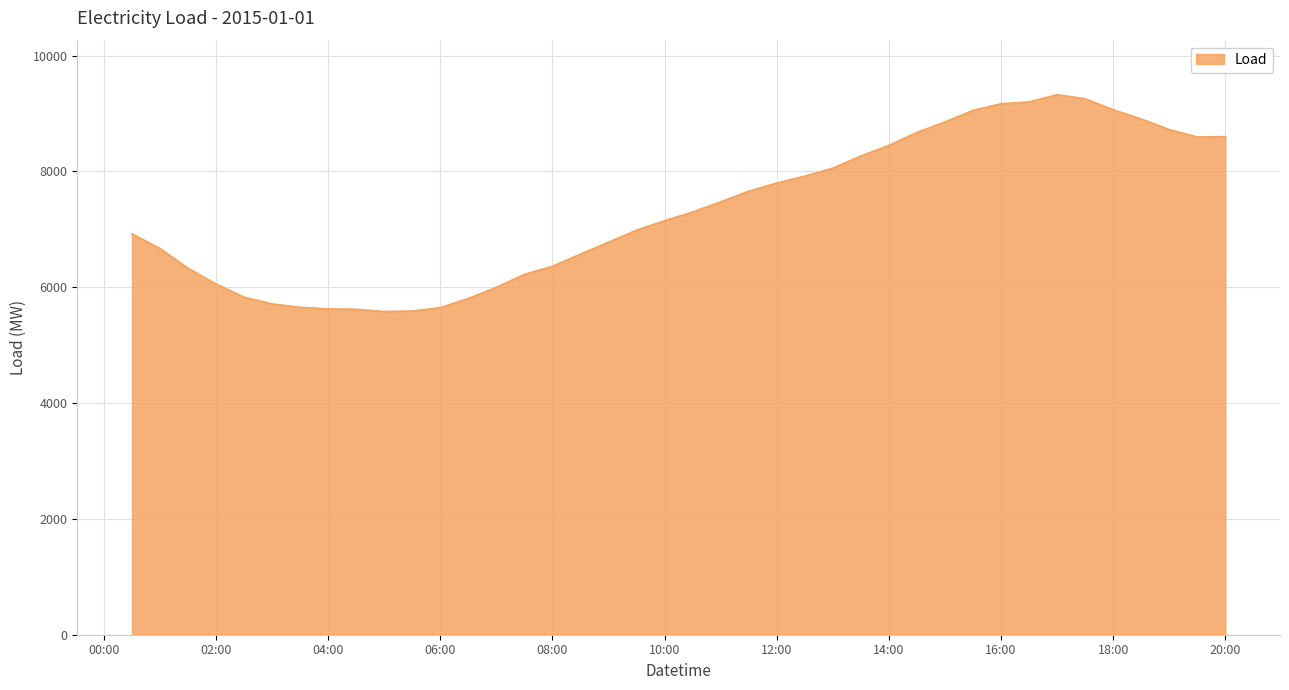

What is the difference between the maximum and minimum values?

3743.7